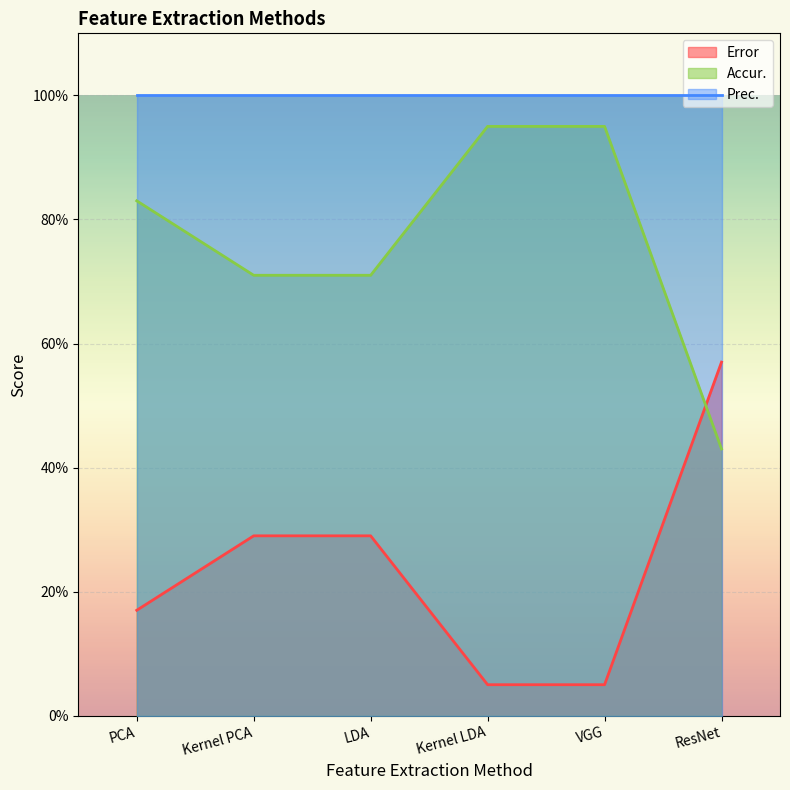

At which category is the sum across all series the highest?

PCA